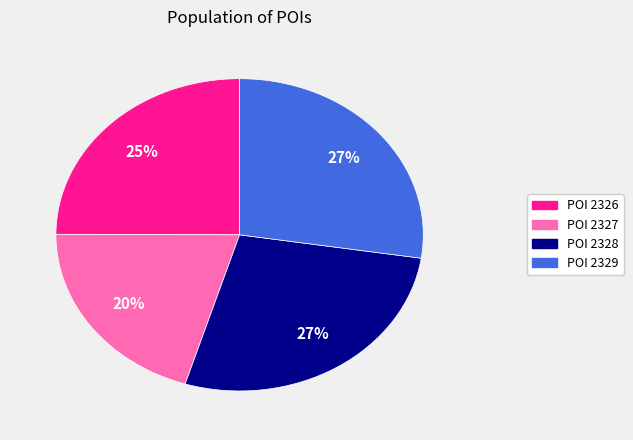

To the nearest percent, what is the average slice percentage?

25%